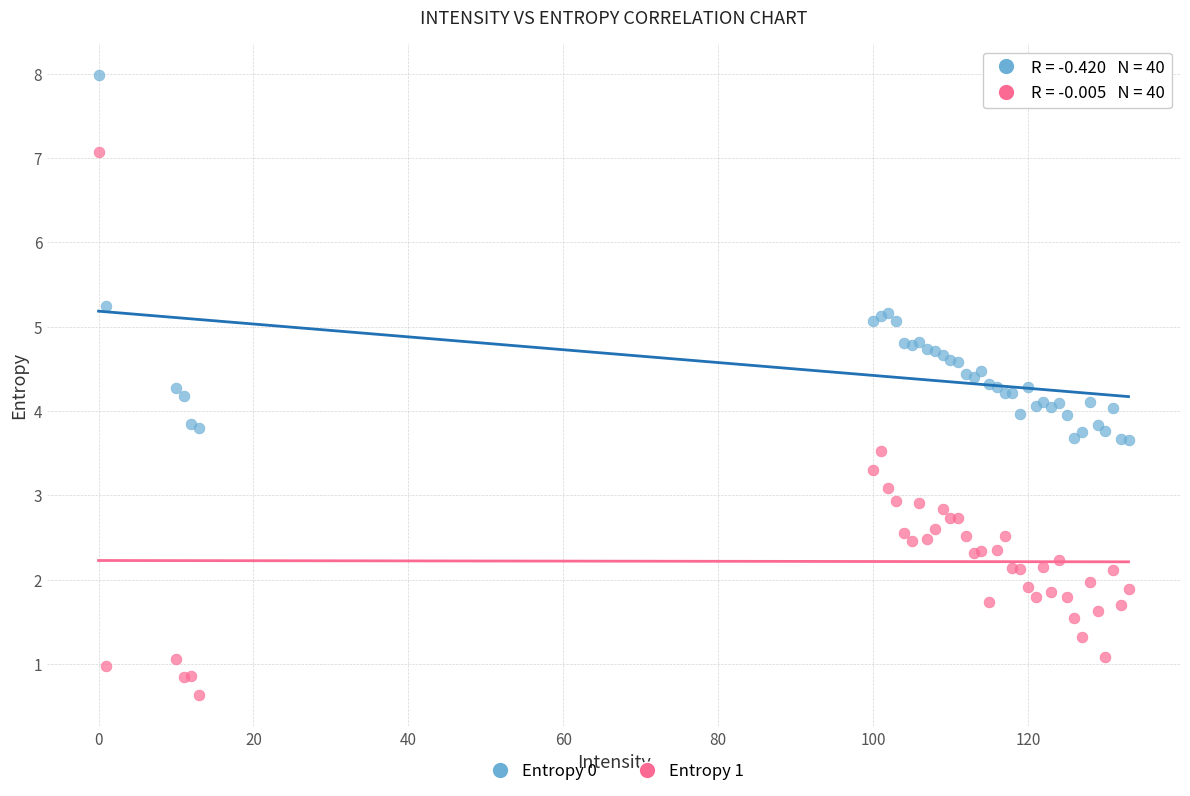

What are all the series names shown in the legend?

Entropy 0, Entropy 1